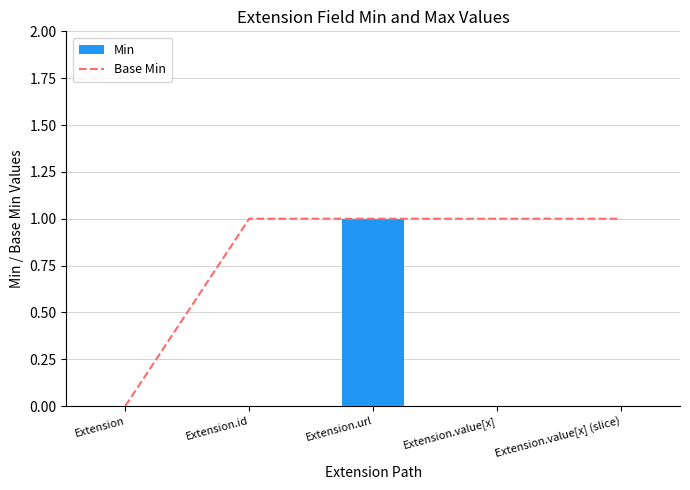

Is it true that Min equals 0 at Extension?

True